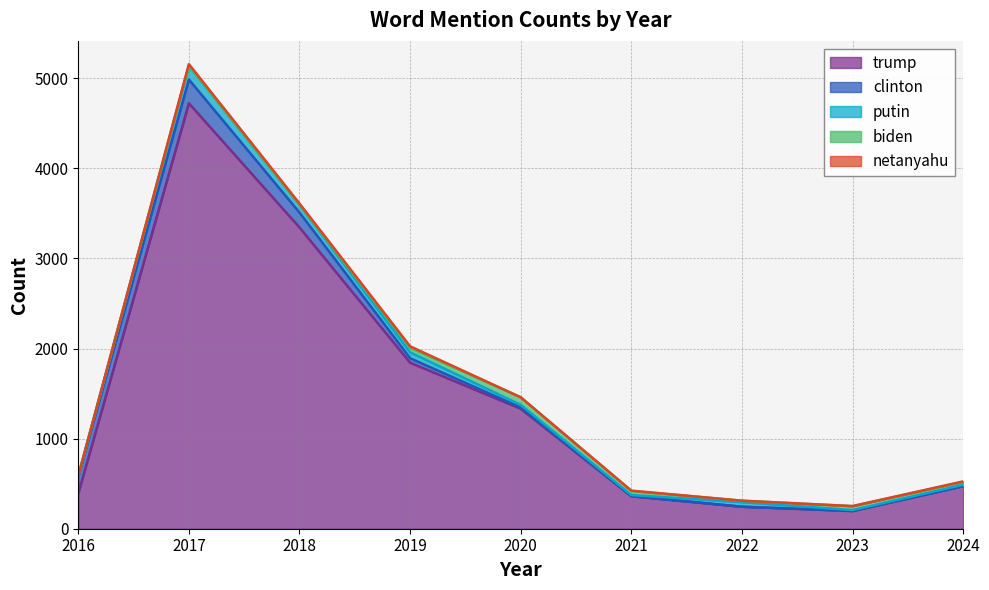

At which category is the sum across all series the highest?

2017